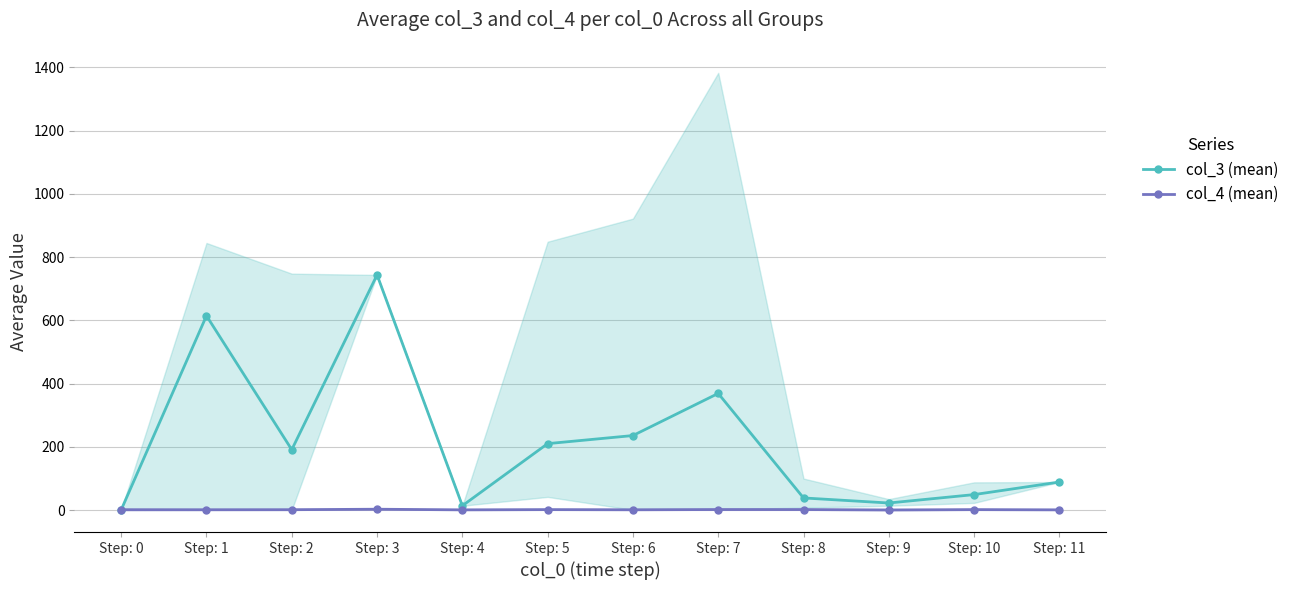

At how many categories does at least one series exceed 648?

1